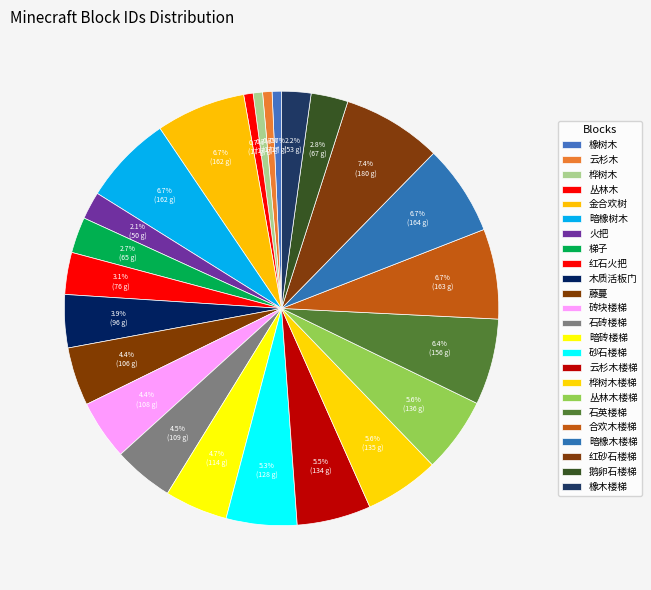

Count the number of slices in the pie.

24